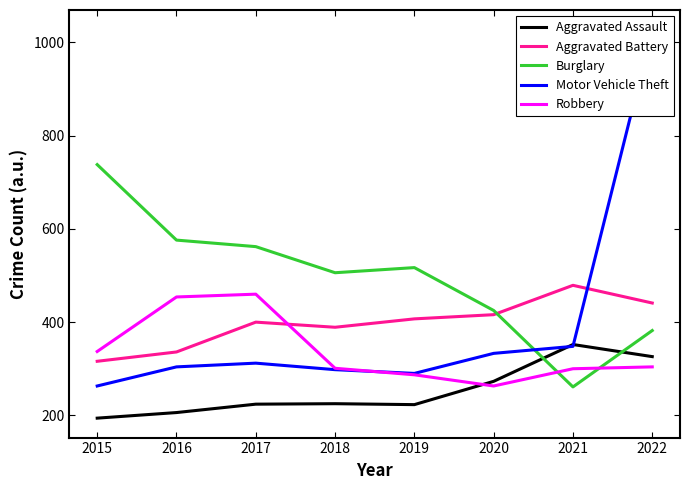

At how many categories does at least one series exceed 593?

2